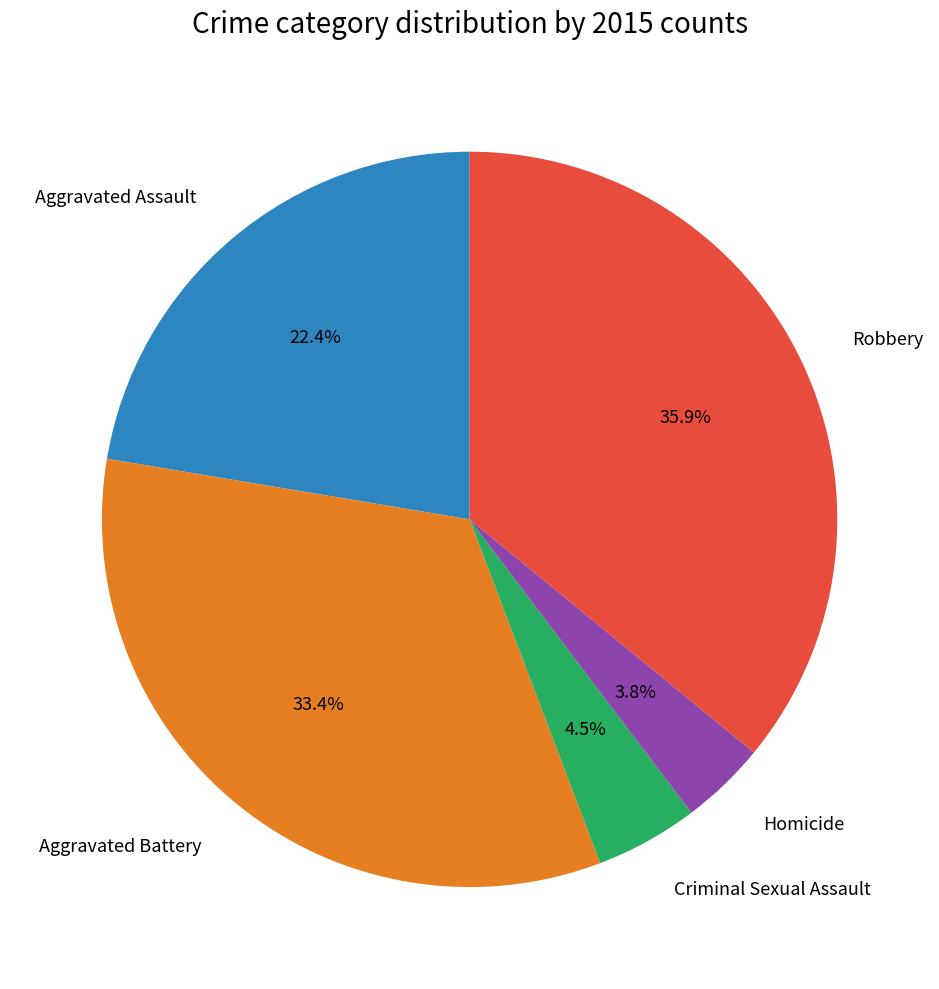

Which has a higher value, Aggravated Assault or Homicide?

Aggravated Assault